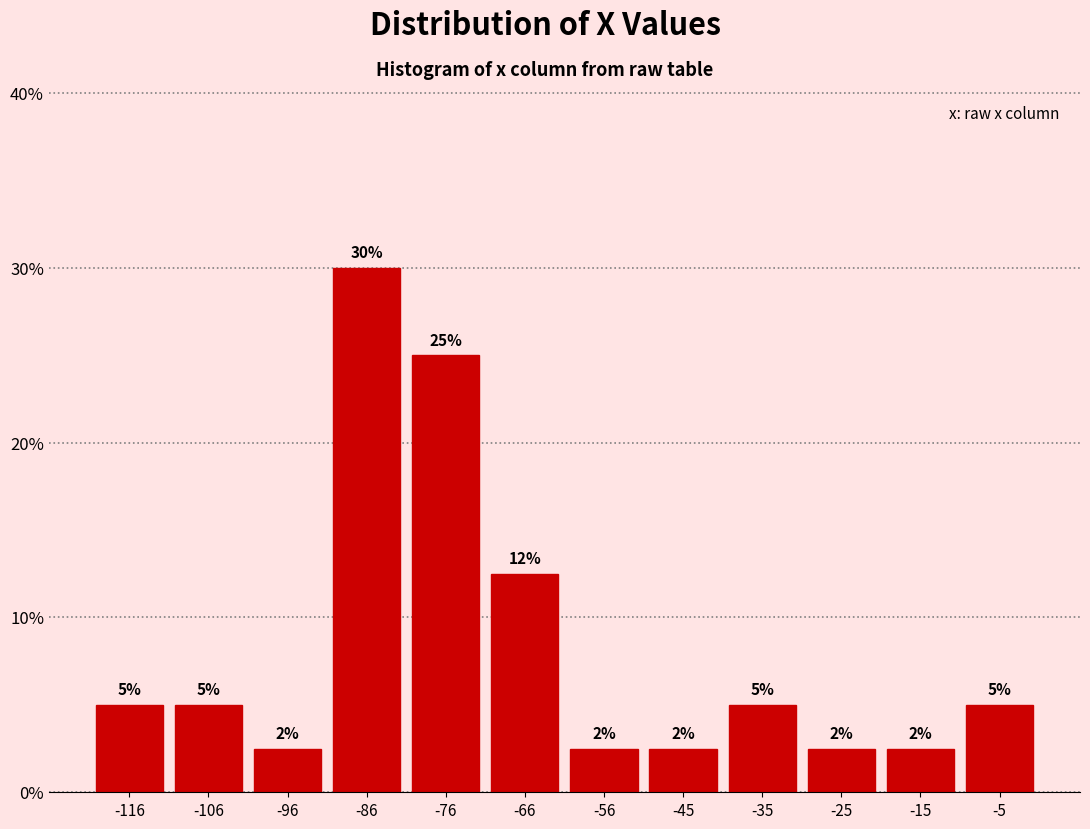

Over which range of the x-axis is the bar tallest?

-90 to -80